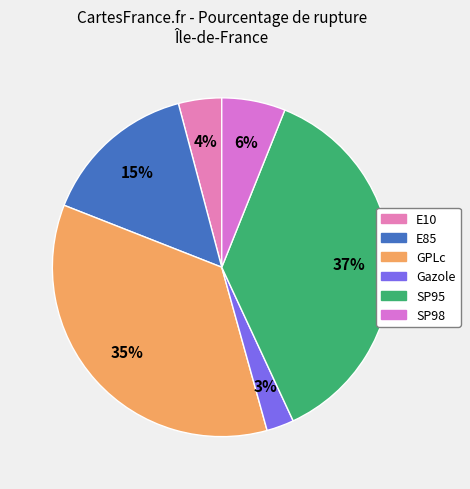

To the nearest percent, what percentage of the pie is E10?

4%